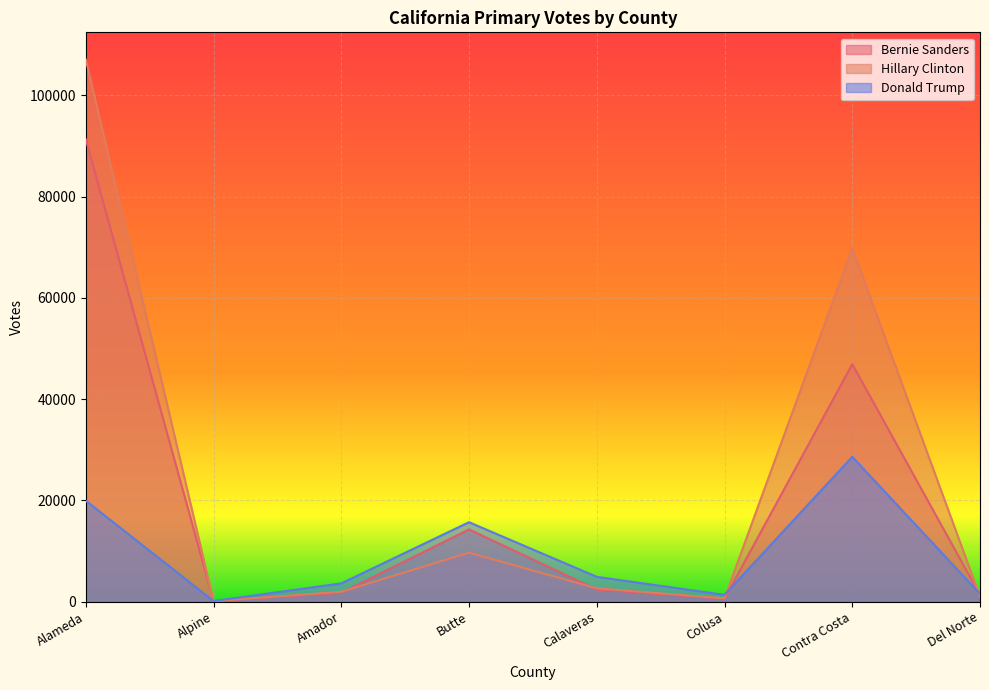

What position from the right is Alpine?

7